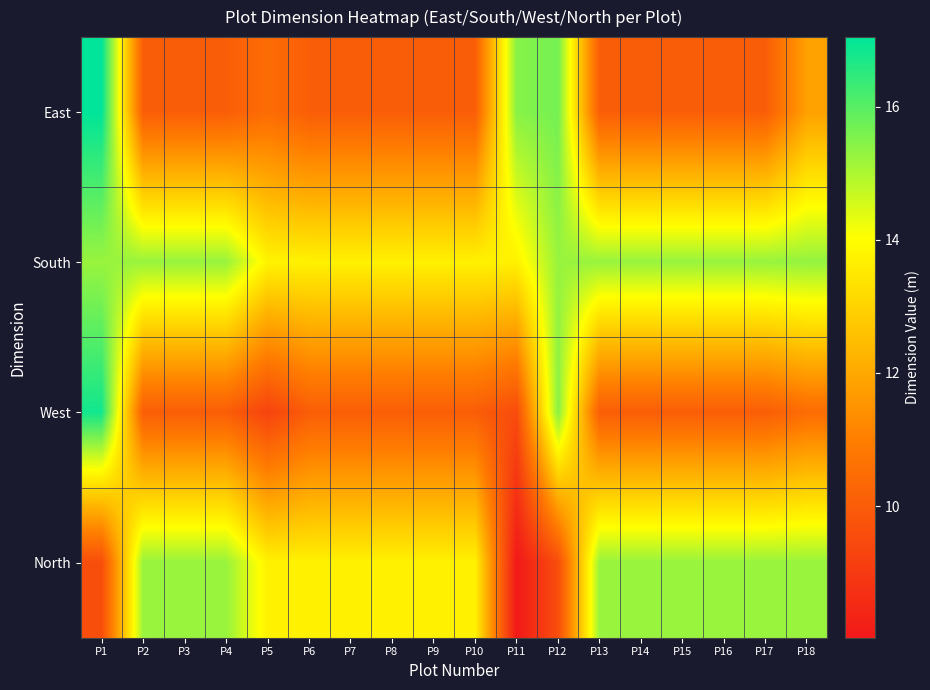

Which series changed the most between P2 and P8?

South